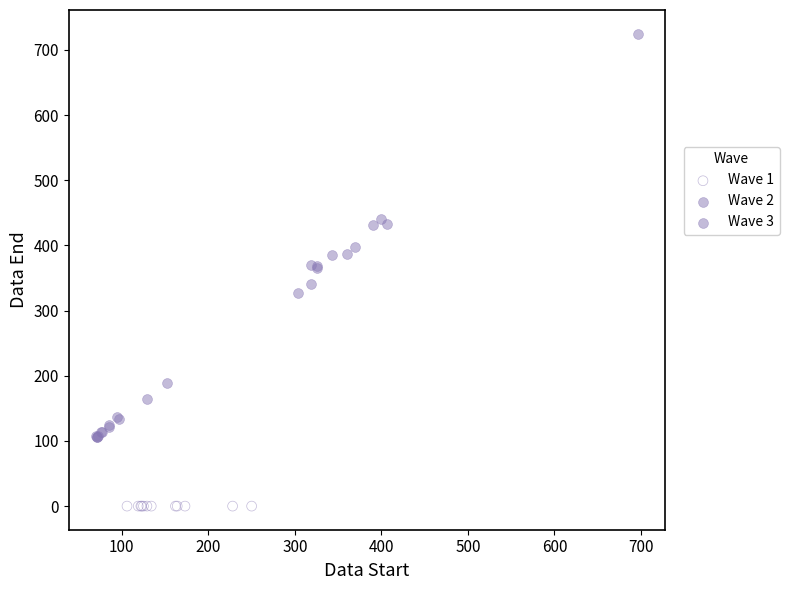

Which series contains the highest Y value?

Wave 2